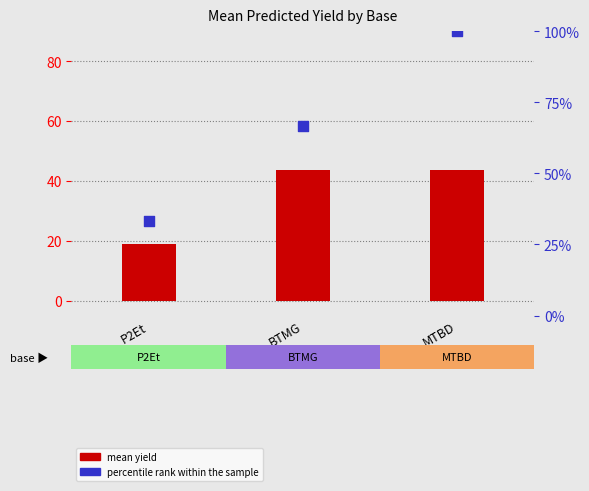

What is the change in value from BTMG to MTBD?

+33.3